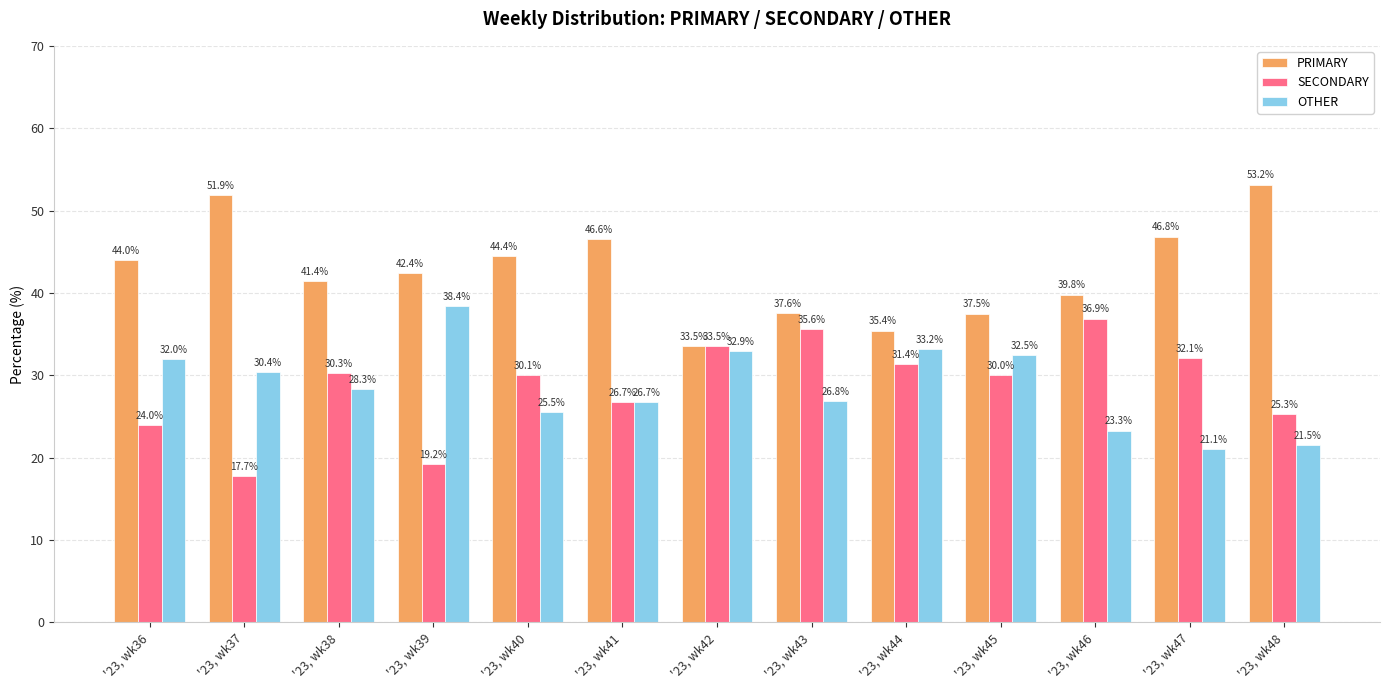

What is the greatest value displayed?

53.2